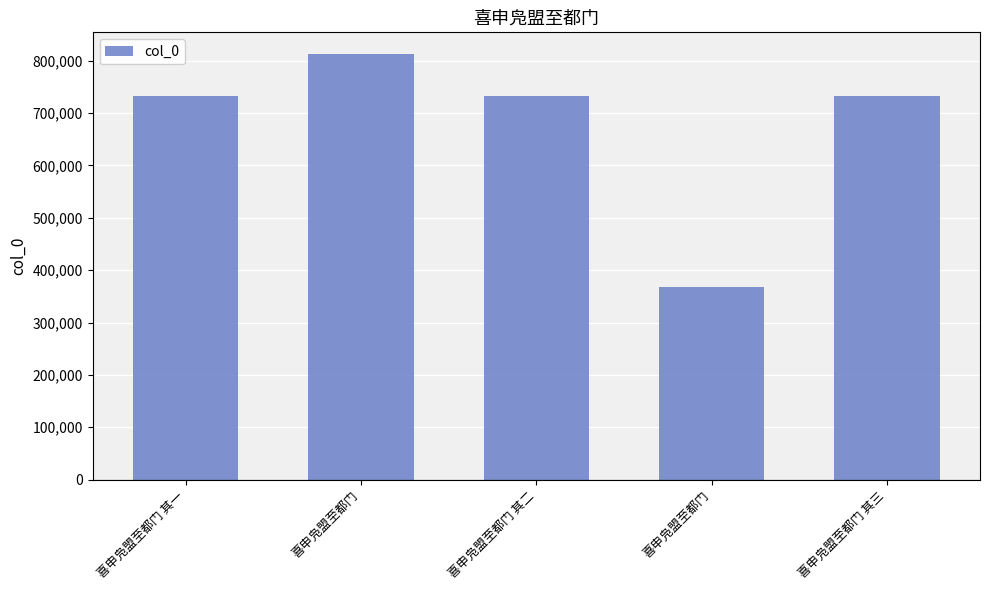

Which has a higher value, 喜申凫盟至都门 其二 or 喜申凫盟至都门 其三?

喜申凫盟至都门 其三